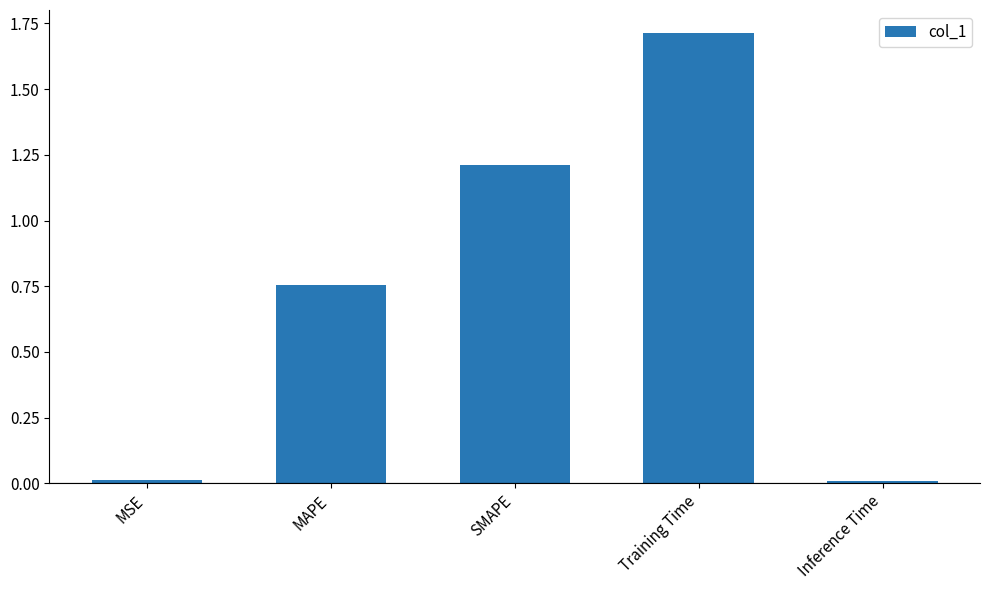

What is the average value?

0.7